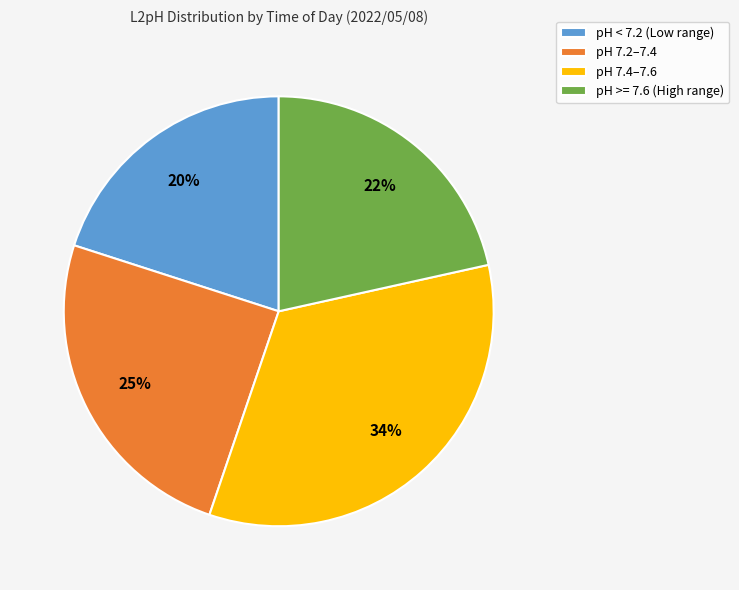

The pH 7.2–7.4 slice represents 25% of the pie. True or false?

True